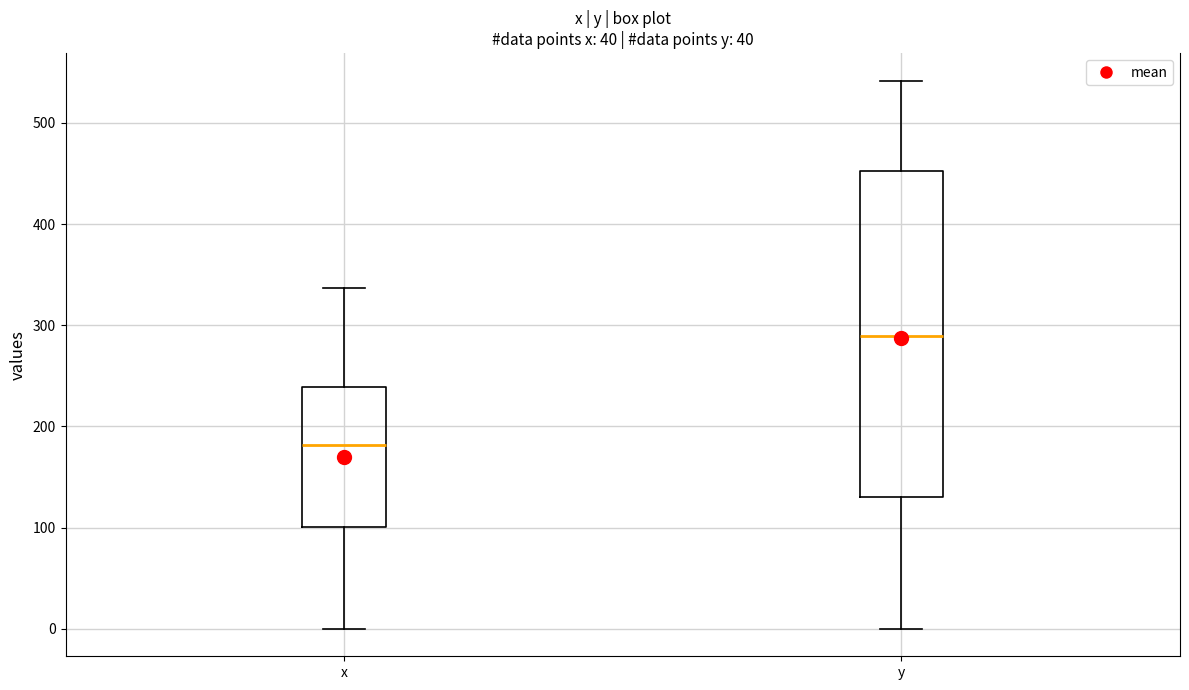

Where does the median line of the box for x sit on the y-axis? The values are not printed on the chart, so give them approximately, as read against the axis.

180